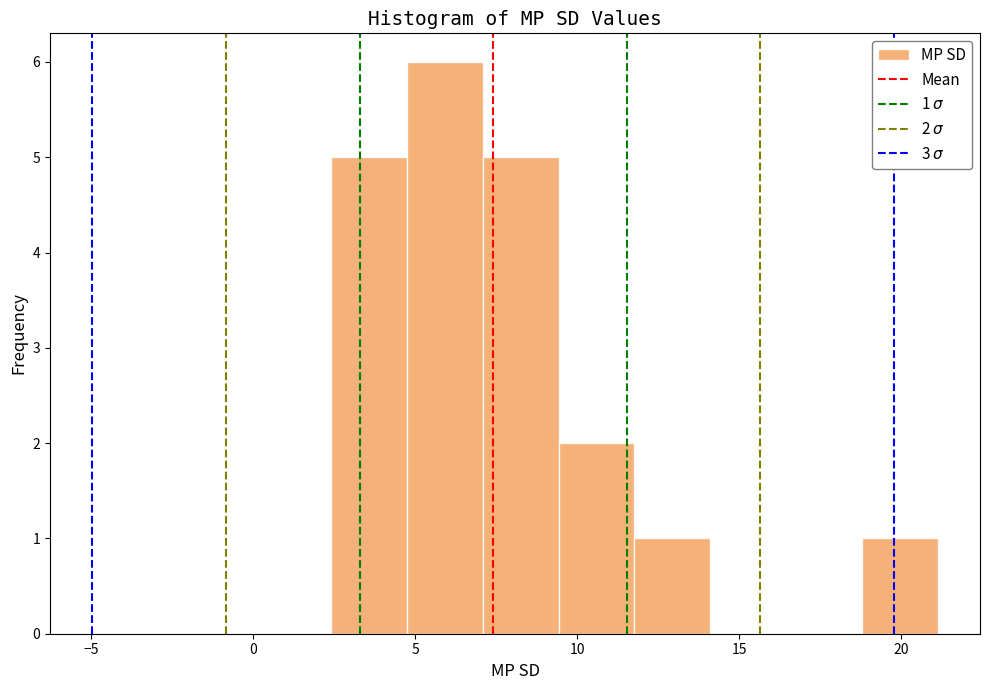

Which range on the x-axis has the tallest bar?

4.5 to 7.0